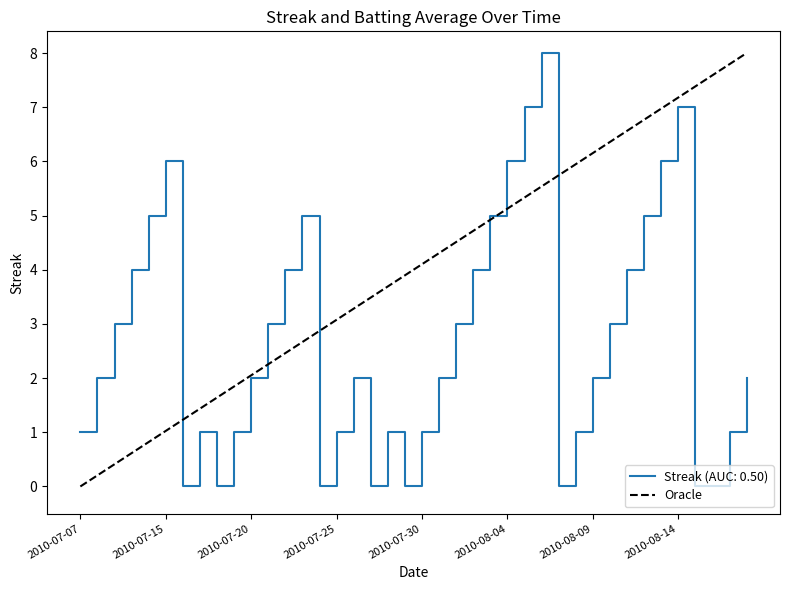

At which category does the chart reach its minimum across all series?

2010-07-07